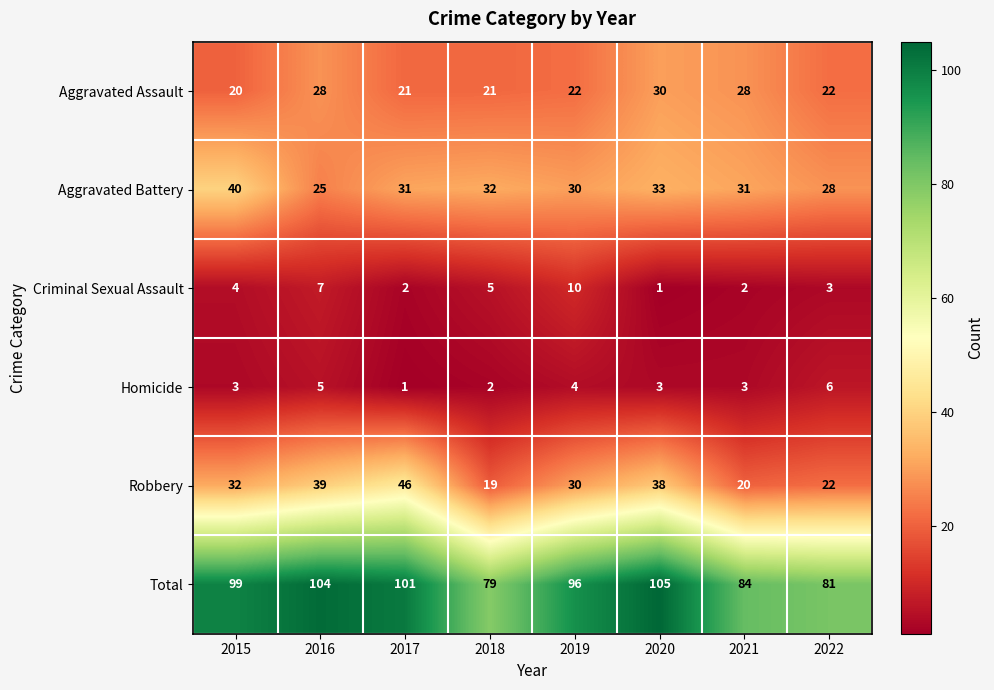

At how many categories does at least one series exceed 74?

8